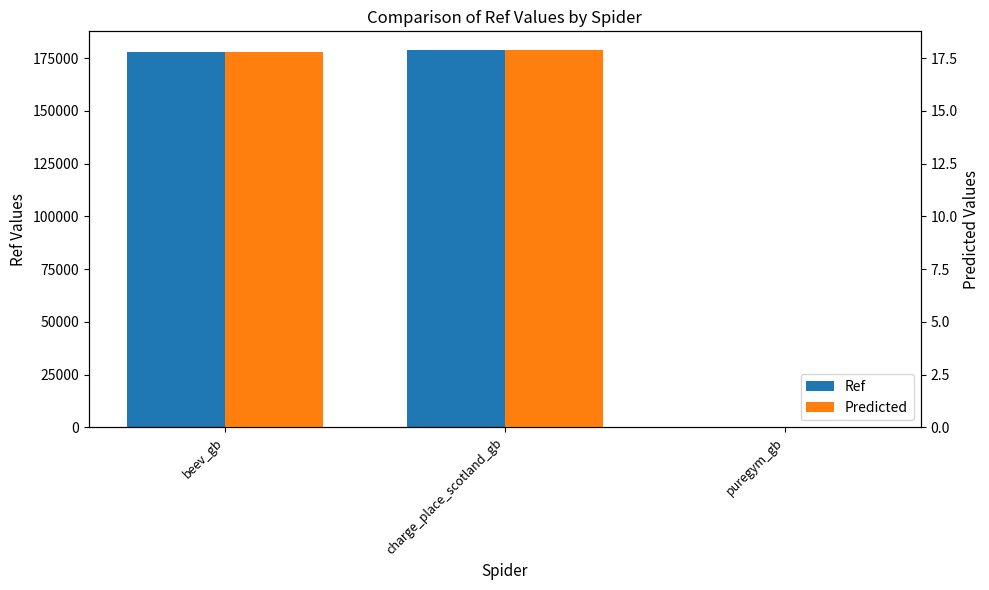

True or false: Predicted has a value of 0.0 at puregym_gb.

True